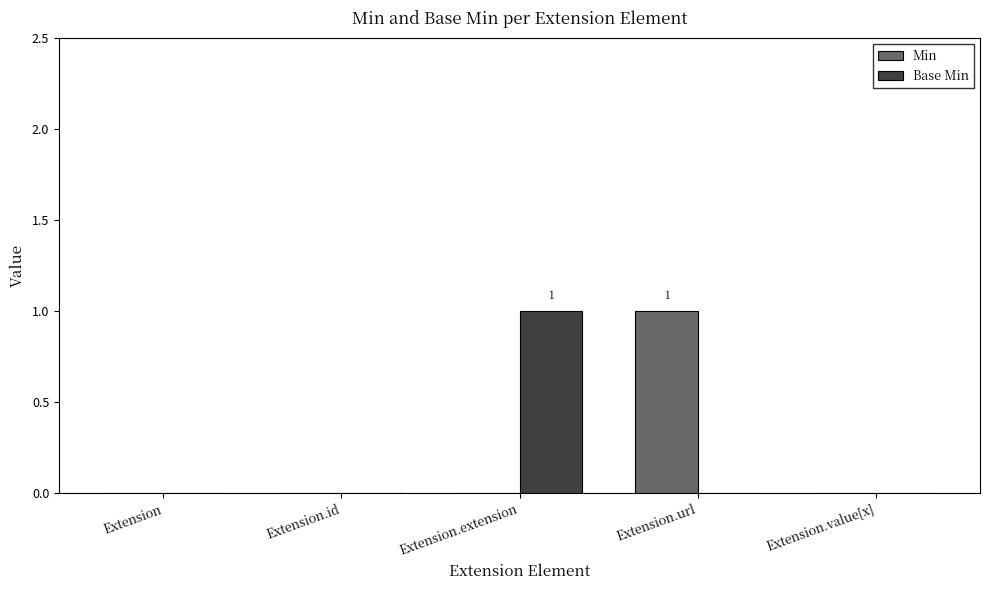

At which label does Min reach its peak?

Extension.url